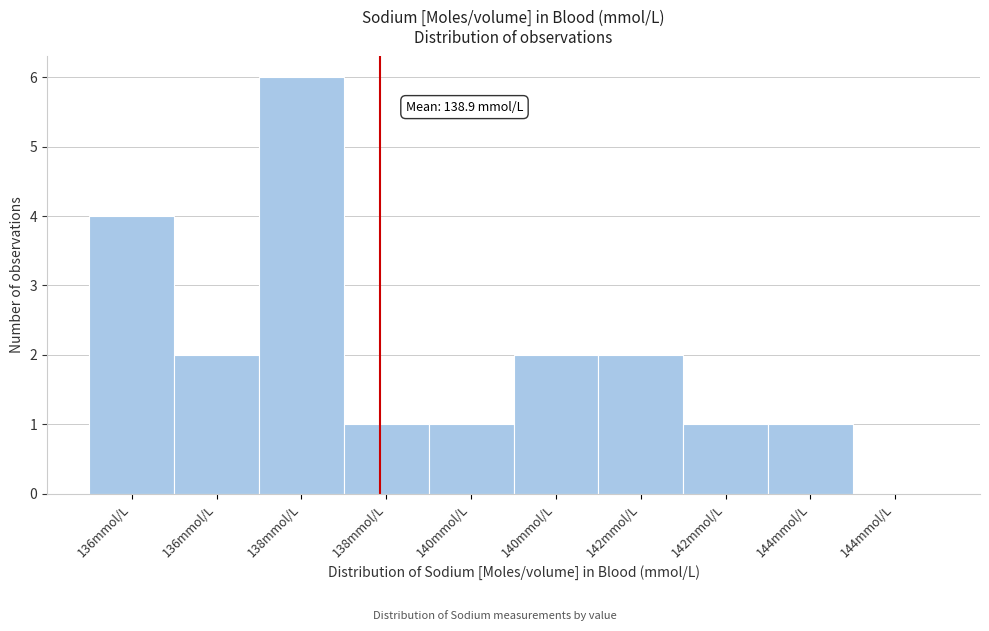

Are the bars horizontal?

No